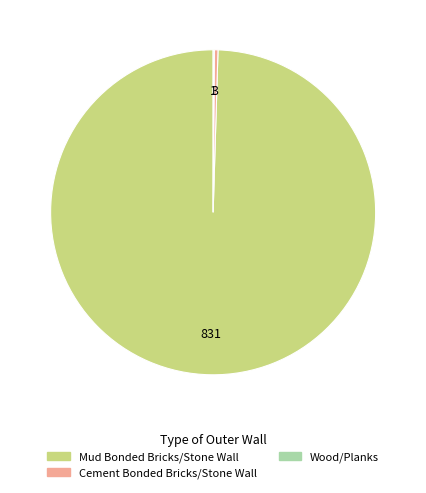

Which slice is the largest?

Mud Bonded Bricks/Stone Wall